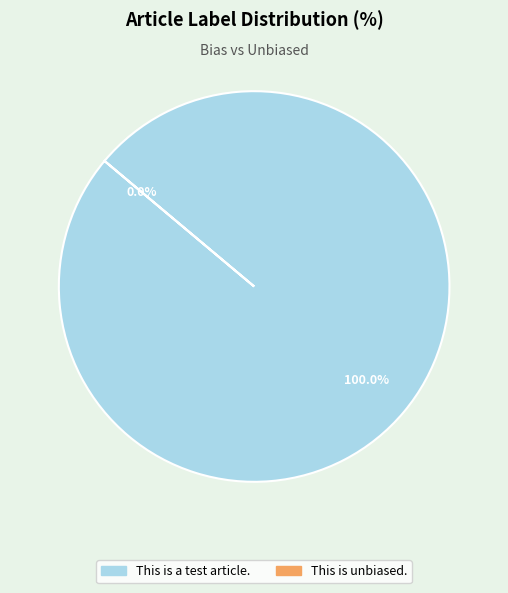

What is the smallest slice in the pie chart?

This is unbiased.